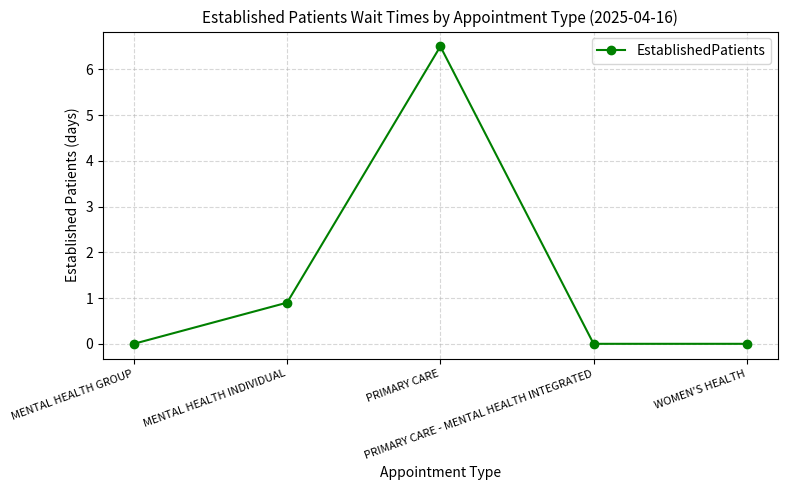

How many points are higher than both their immediate neighbors (excluding endpoints)?

1